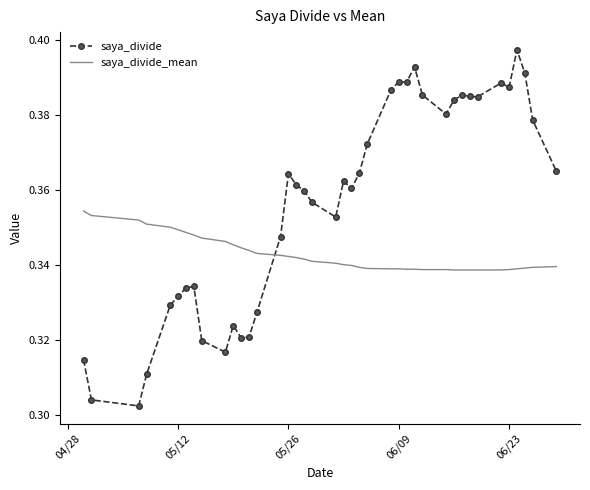

Which series has the largest range (max minus min)?

saya_divide